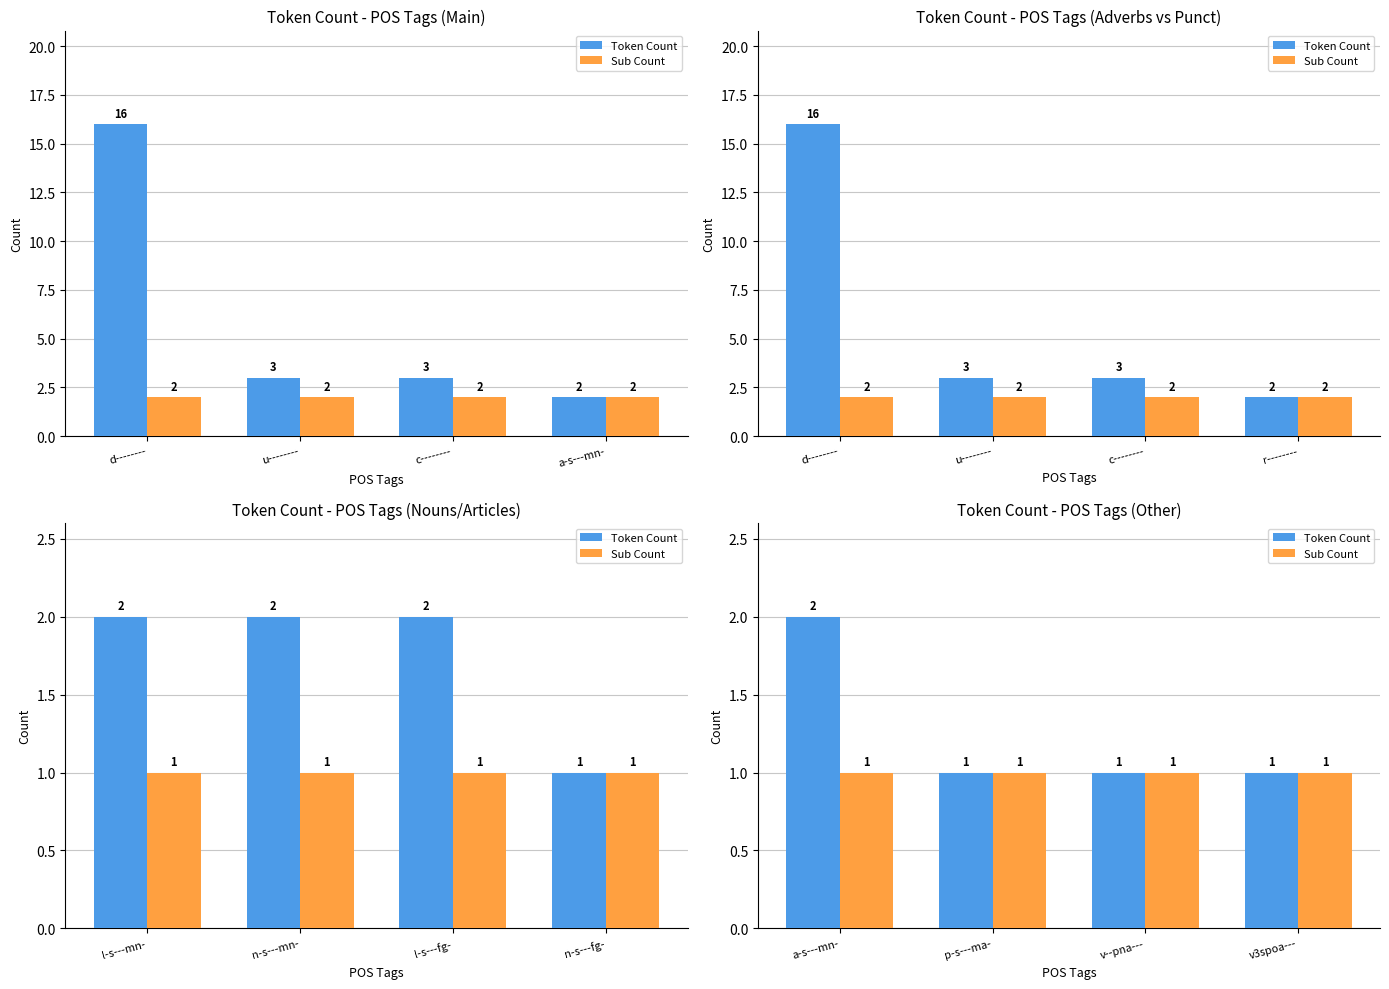

Which series changed the most between v--pna--- and v3spoa---?

Token Count